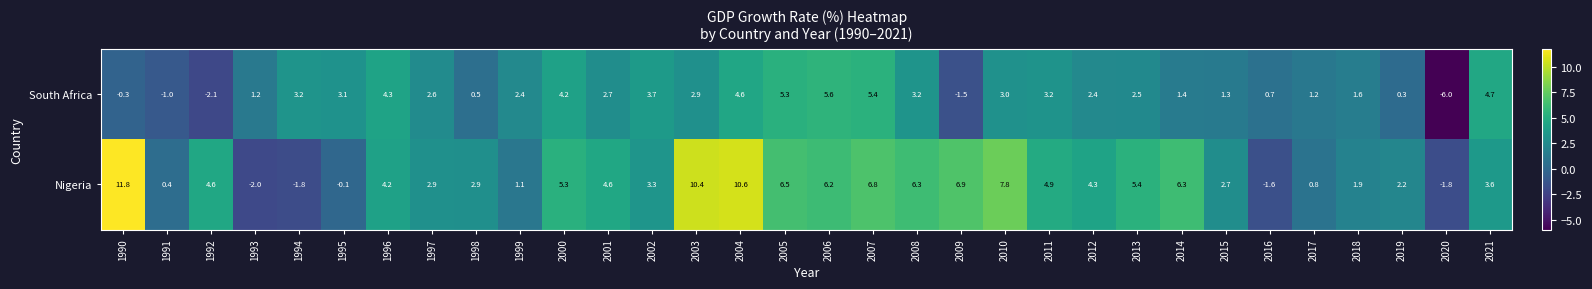

What is the smallest value displayed?

-6.0